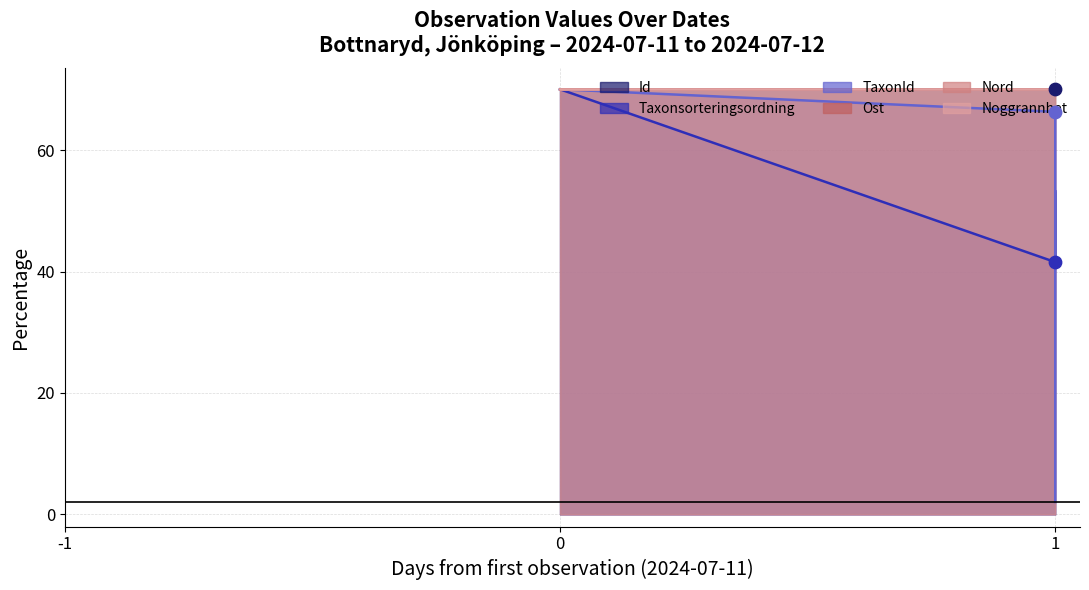

Is the value of Taxonsorteringsordning at 2024-07-12 greater than the value of Ost at 2024-07-11?

No